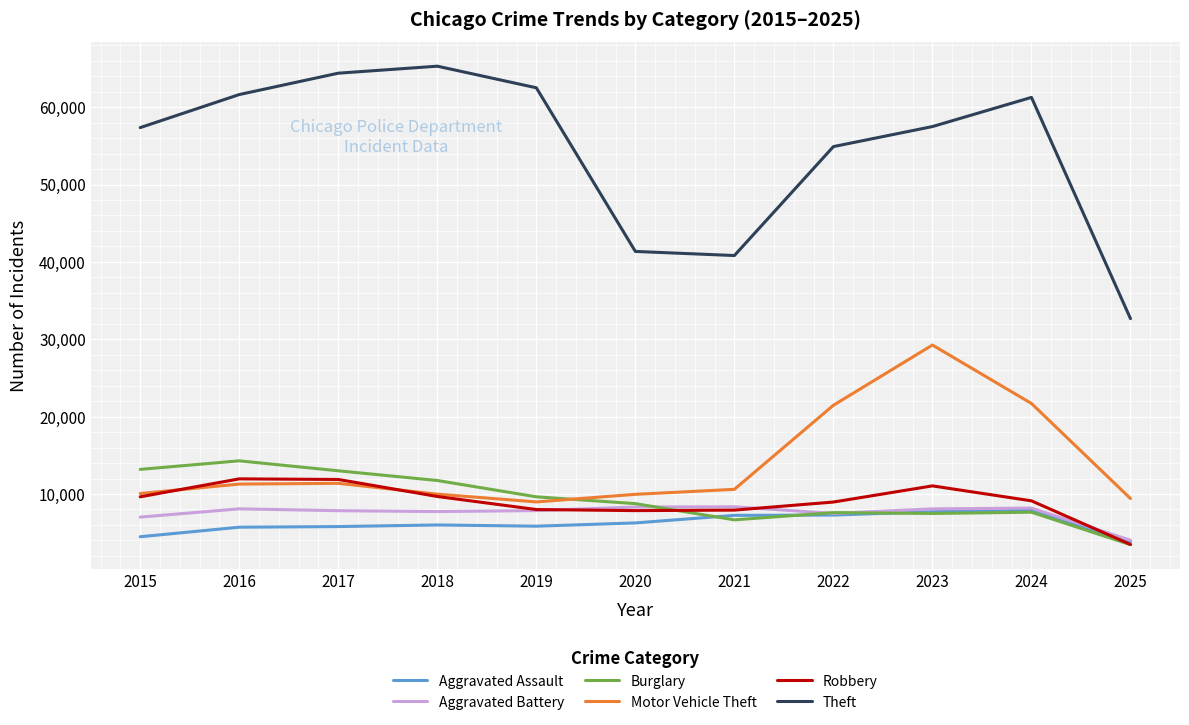

The value of Motor Vehicle Theft at 2019 is 8978. True or false?

True